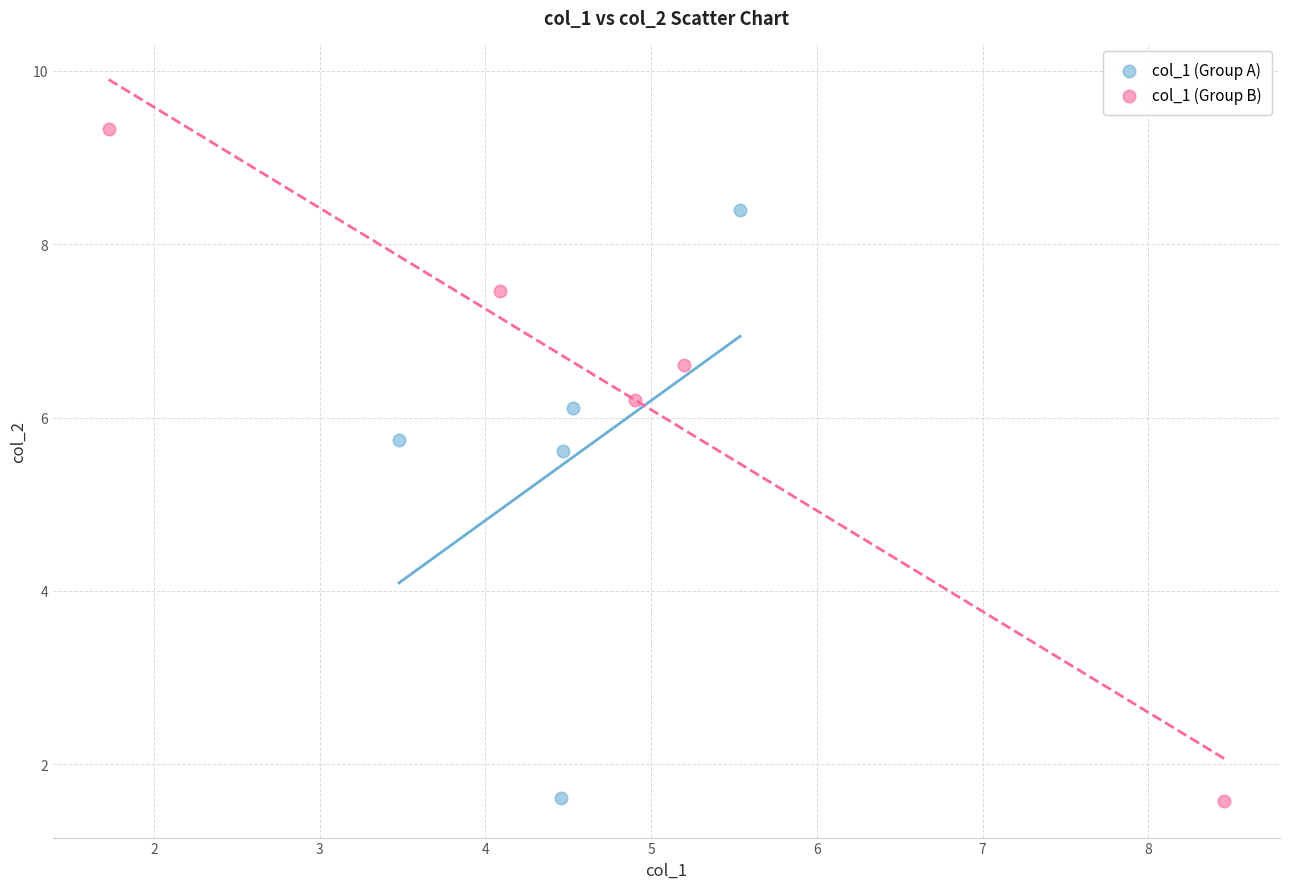

Which series reaches the maximum Y coordinate?

col_1 (Group B)